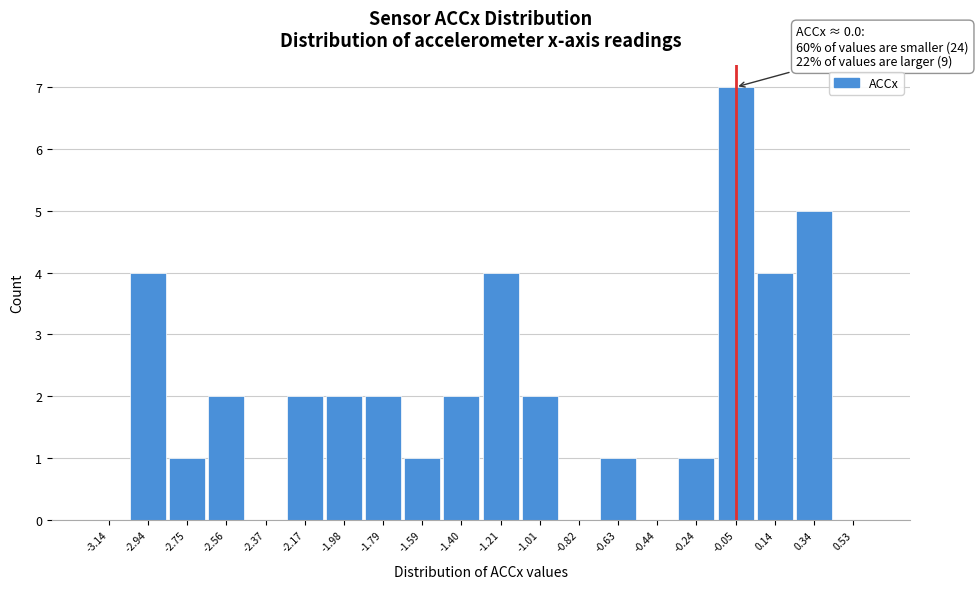

Which range on the x-axis has the tallest bar?

-0.14 to 0.04